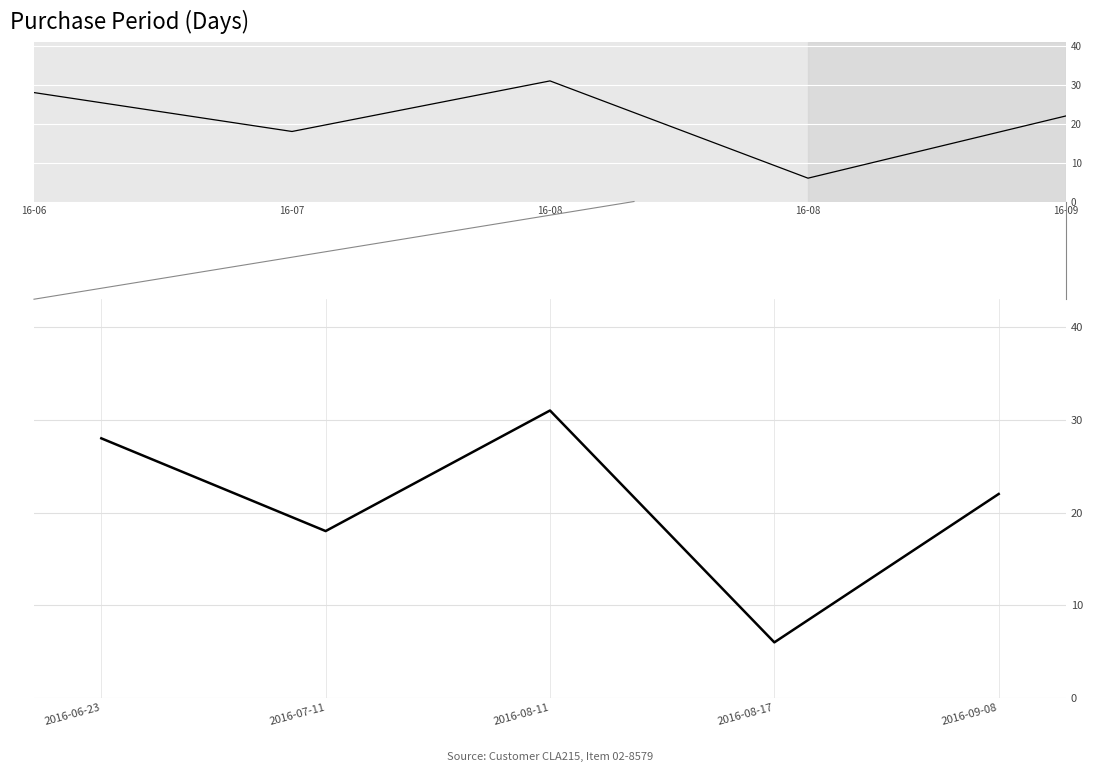

What is the change in value from 2016-06-23 to 2016-07-11?

-10